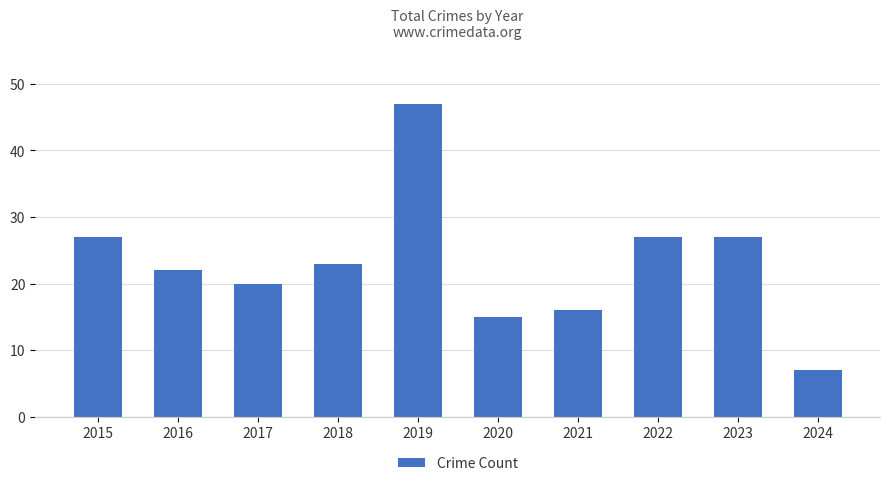

What is the value of the 9th bar from the left?

27